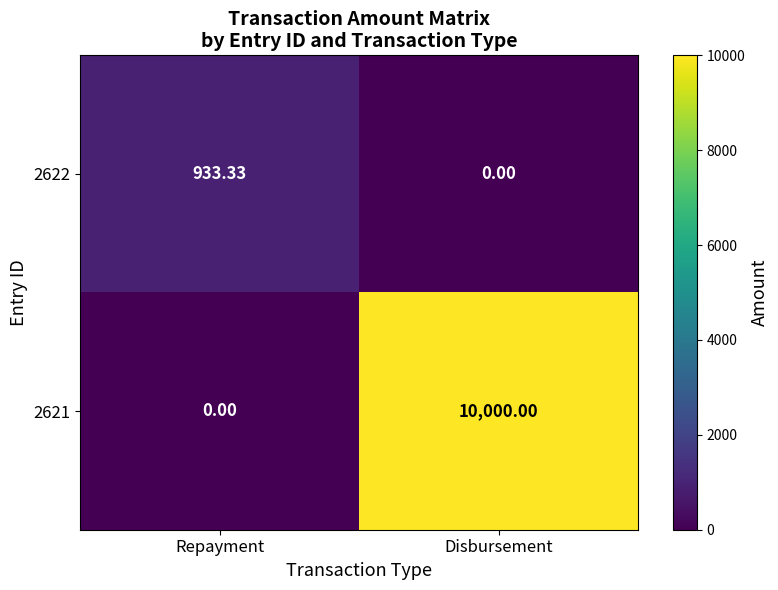

Which series has the widest spread of values?

2621